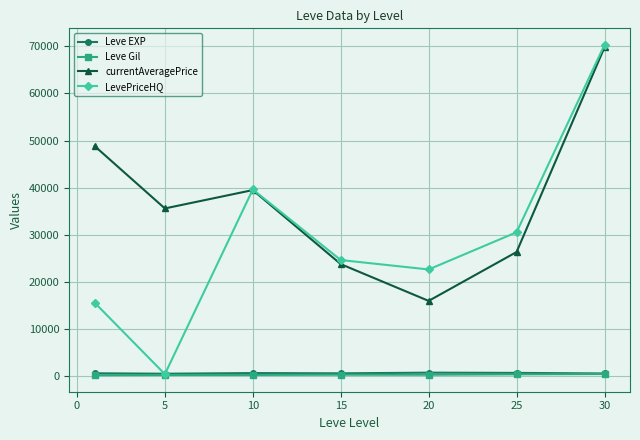

Which series has the largest total across all categories?

currentAveragePrice